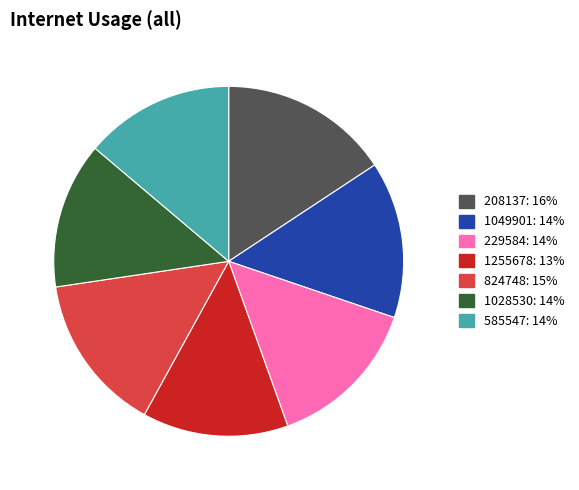

Is there a majority slice in this chart?

No